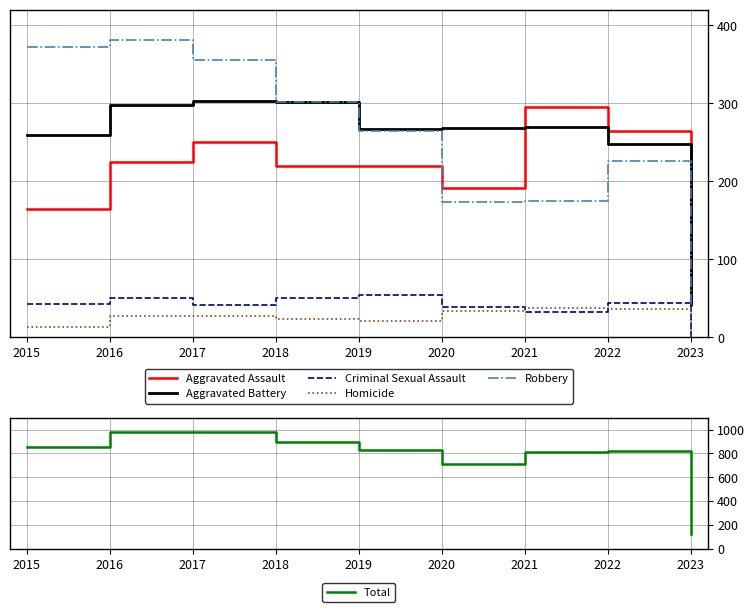

Which label corresponds to the largest value in the chart?

2016